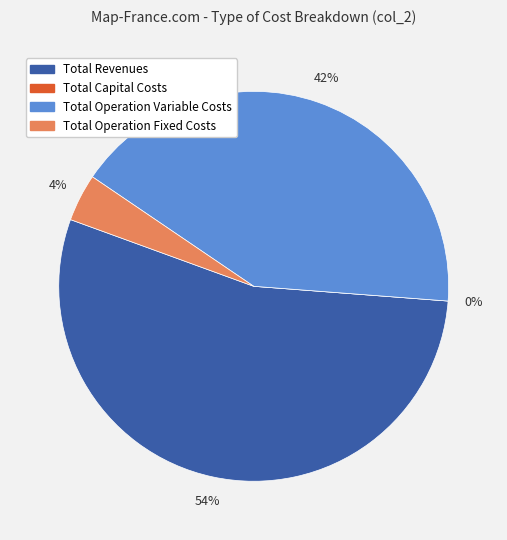

What is the ratio of the value at Total Operation Variable Costs to the value at Total Operation Fixed Costs?

10.6